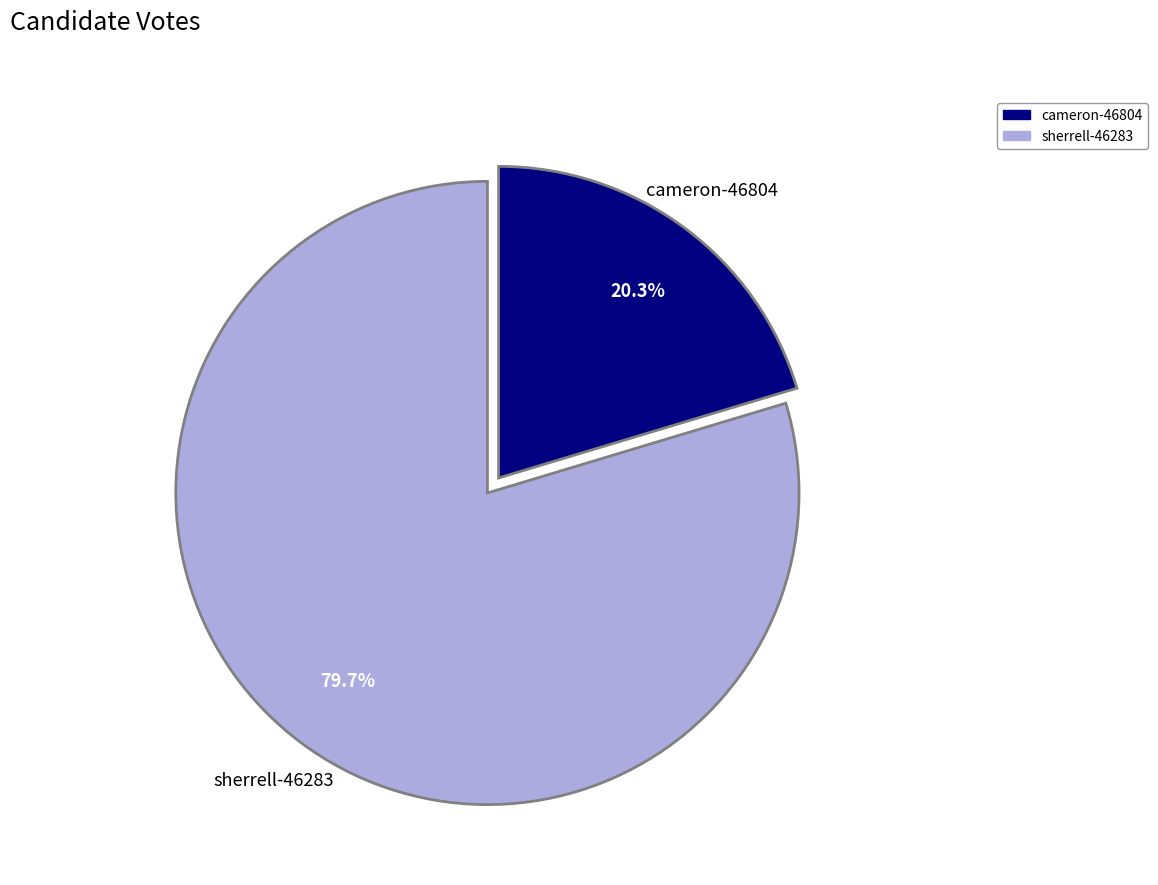

What is the smallest slice in the pie chart?

cameron-46804